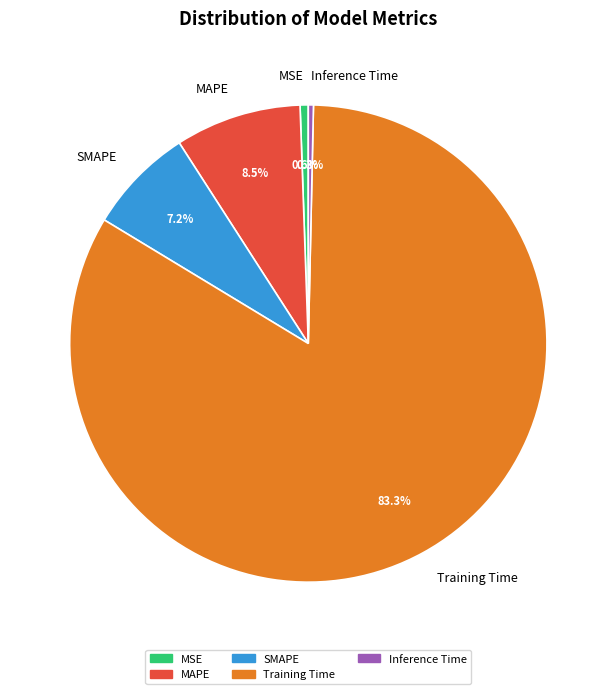

What percentage is NOT represented by Inference Time?

99.7%